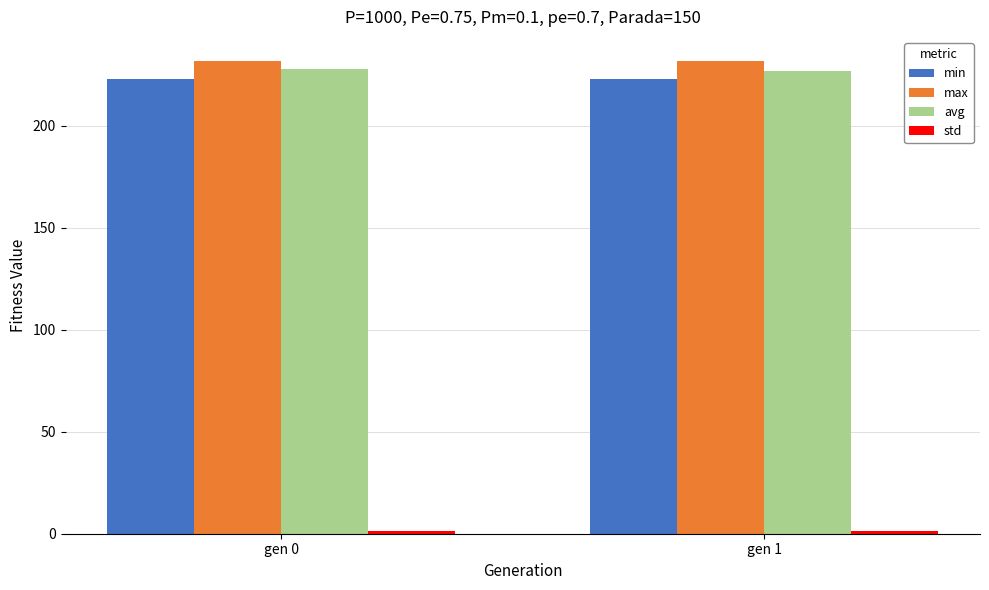

What is the highest value of the max series?

232.1